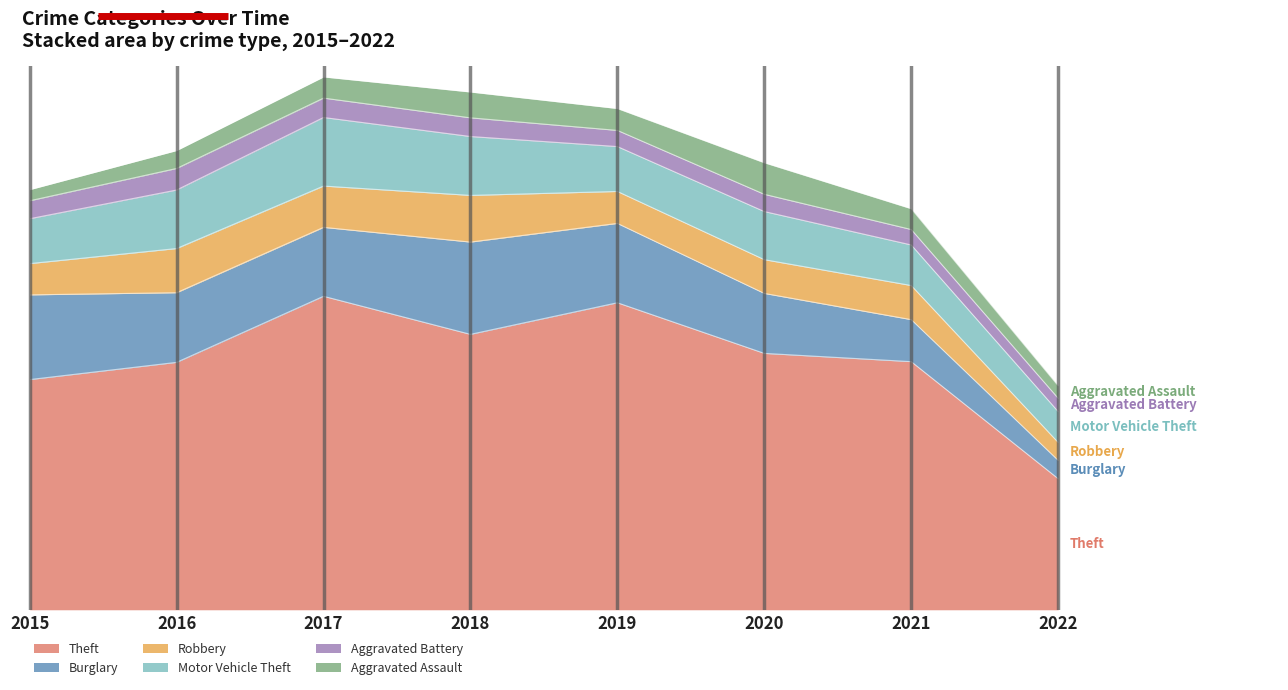

True or false: Robbery and Burglary cross at least once.

False